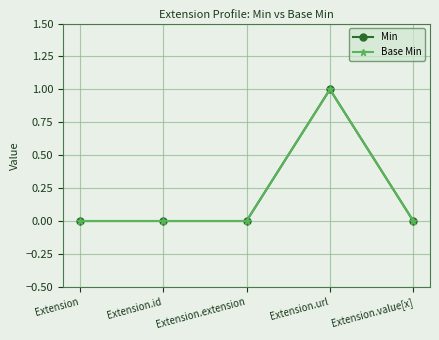

What is the maximum value for Base Min?

1